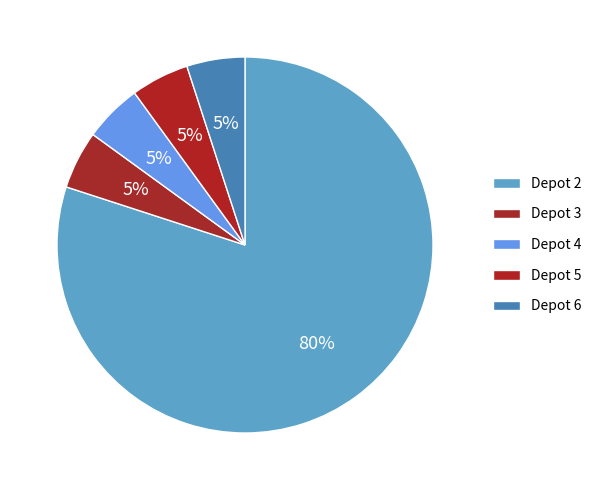

Which category has the biggest portion of the pie?

Depot 2